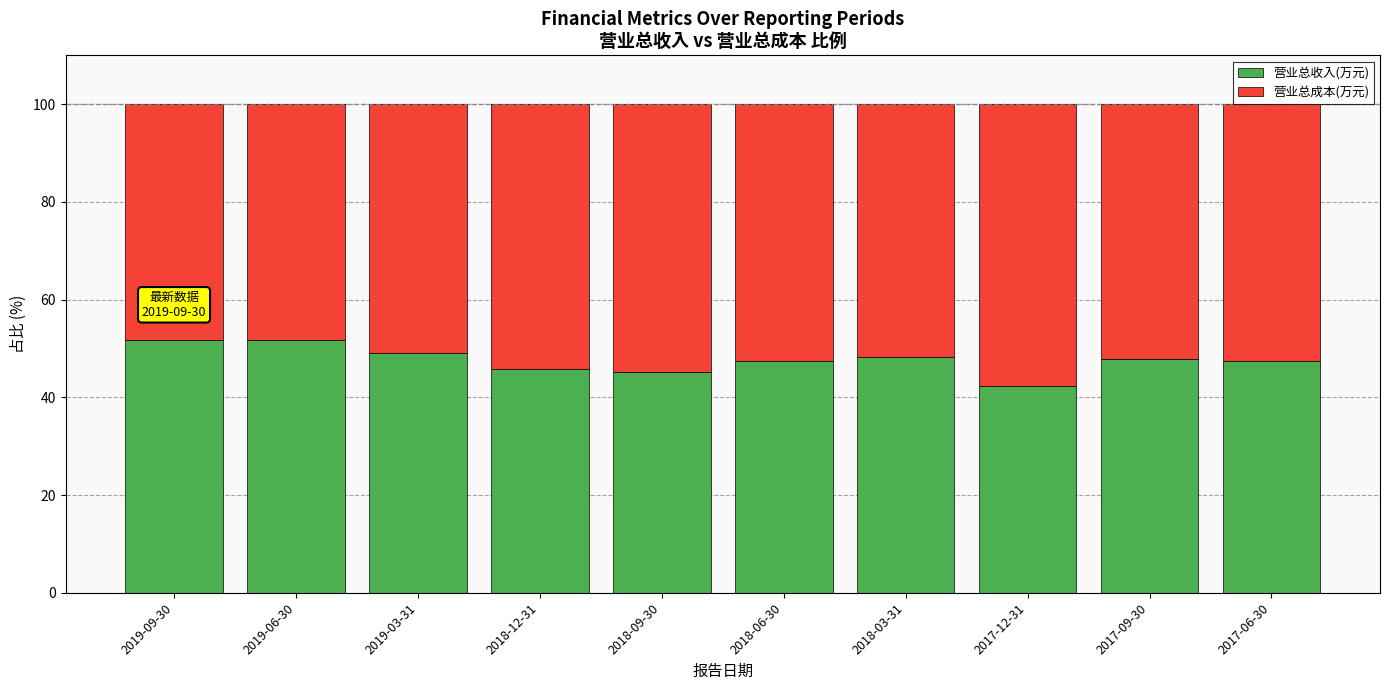

What is the sum of all 营业总收入(万元) values?

476.8